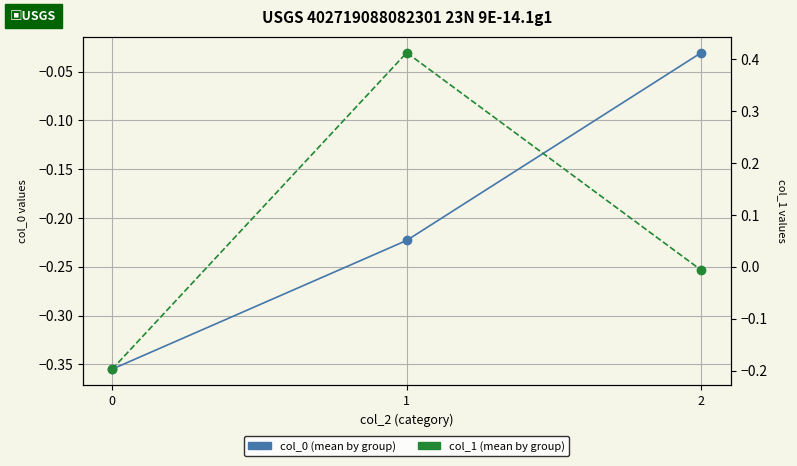

At how many categories does at least one series exceed 0?

1